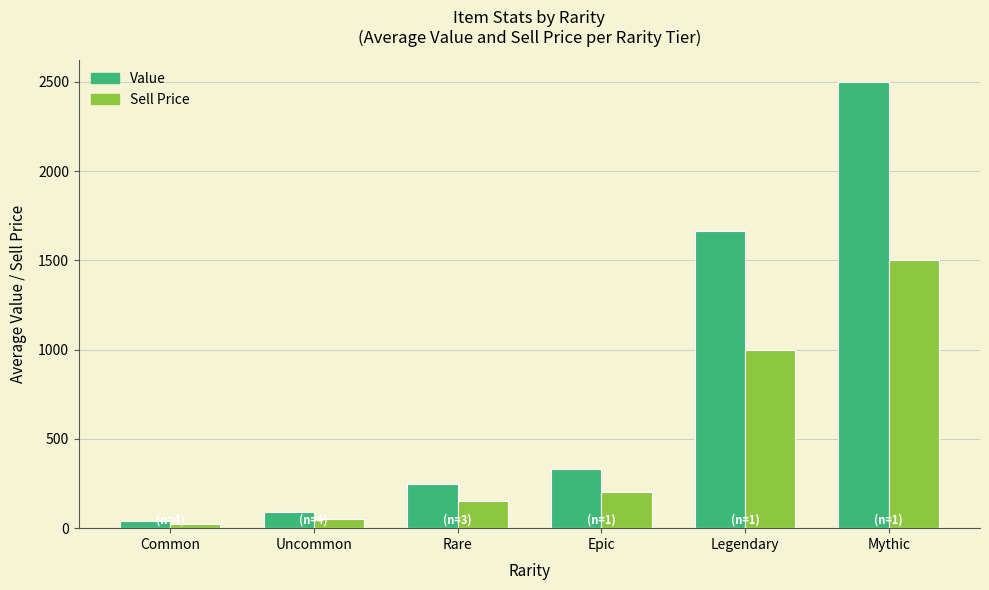

Rank the categories by Sell Price value from lowest to highest.

Common, Uncommon, Rare, Epic, Legendary, Mythic